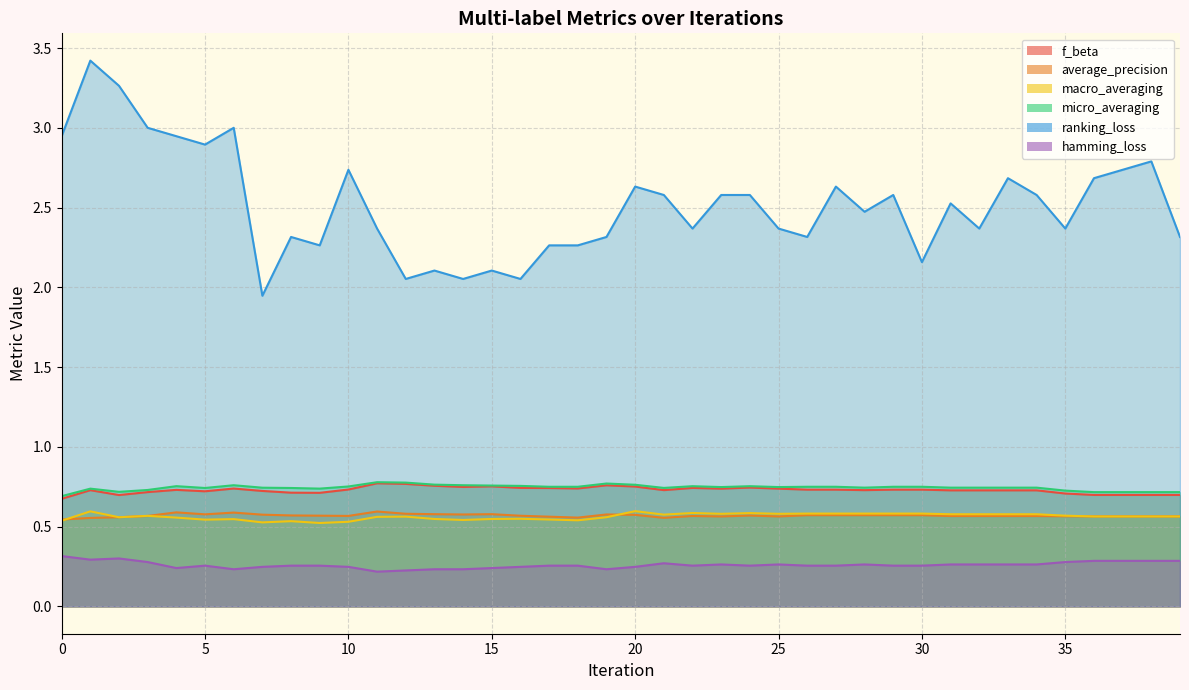

How many lines are shown in the chart?

6